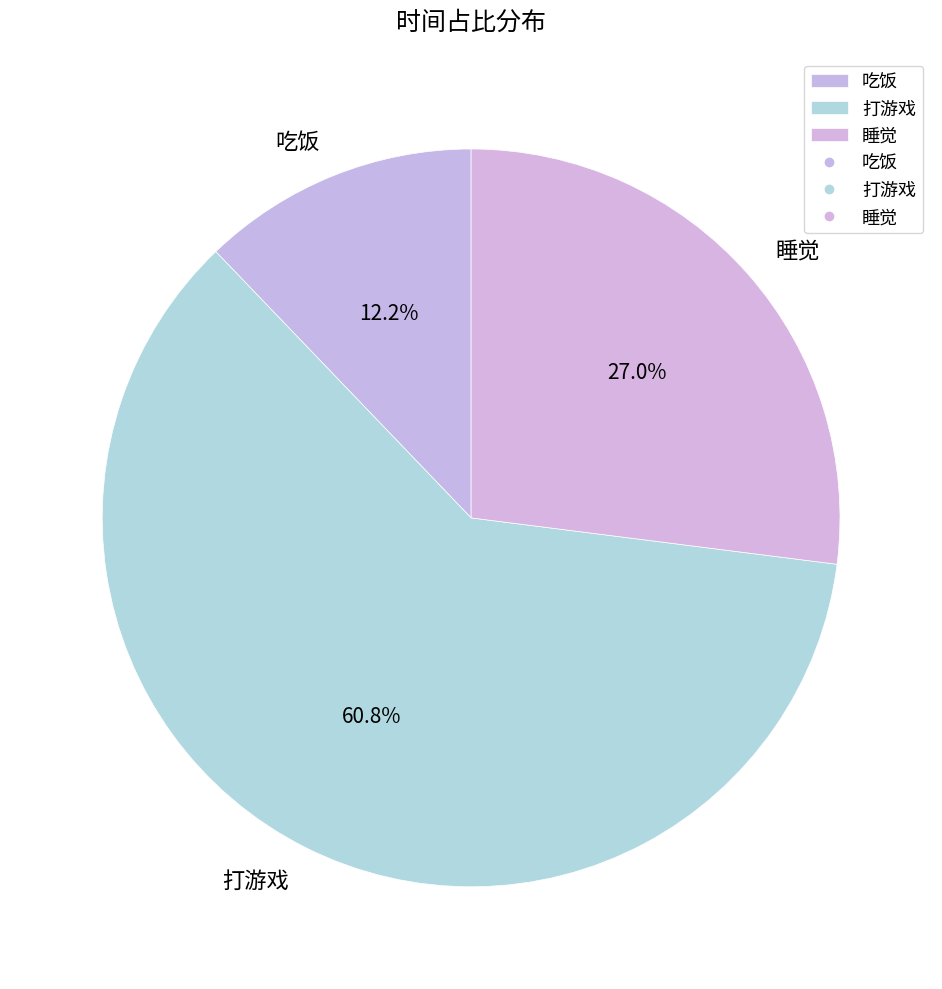

Is it true that 睡觉 is 42% of the pie?

False